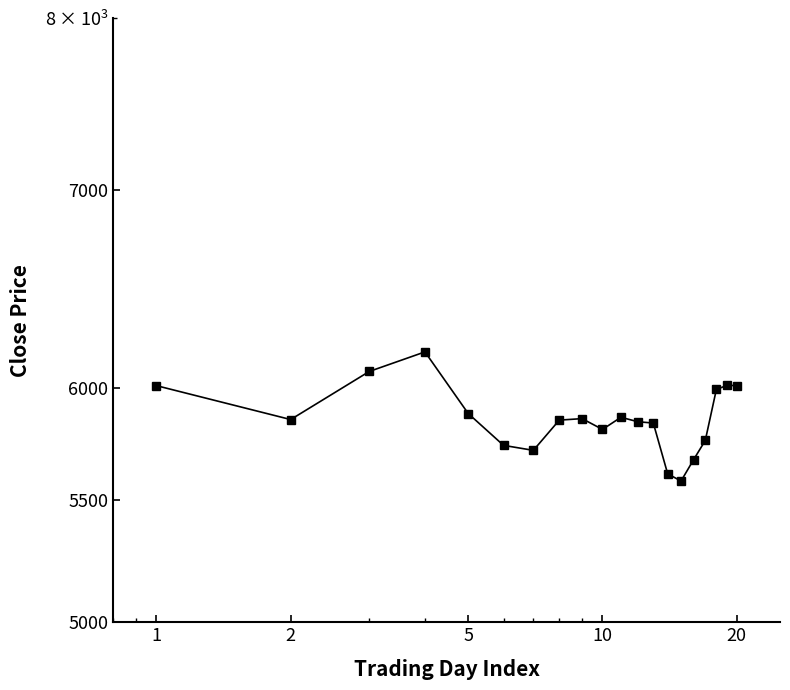

Reading left to right, what are all the values shown in this chart?

6010.4	5853.9	6077.0	6170.3	5881.6	5737.6	5715.3	5851.3	5858.2	5809.2	5864.3	5844.1	5837.9	5612.0	5580.5	5673.6	5759.5	5992.5	6011.5	6010.9